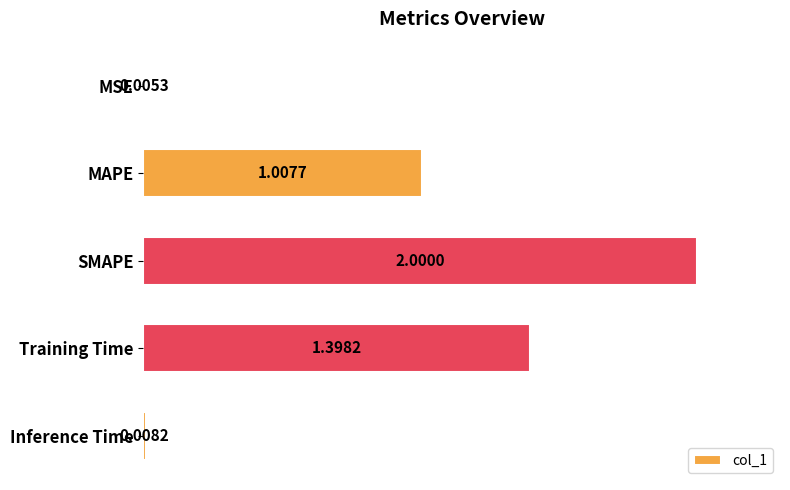

What is the sum of all values?

4.4